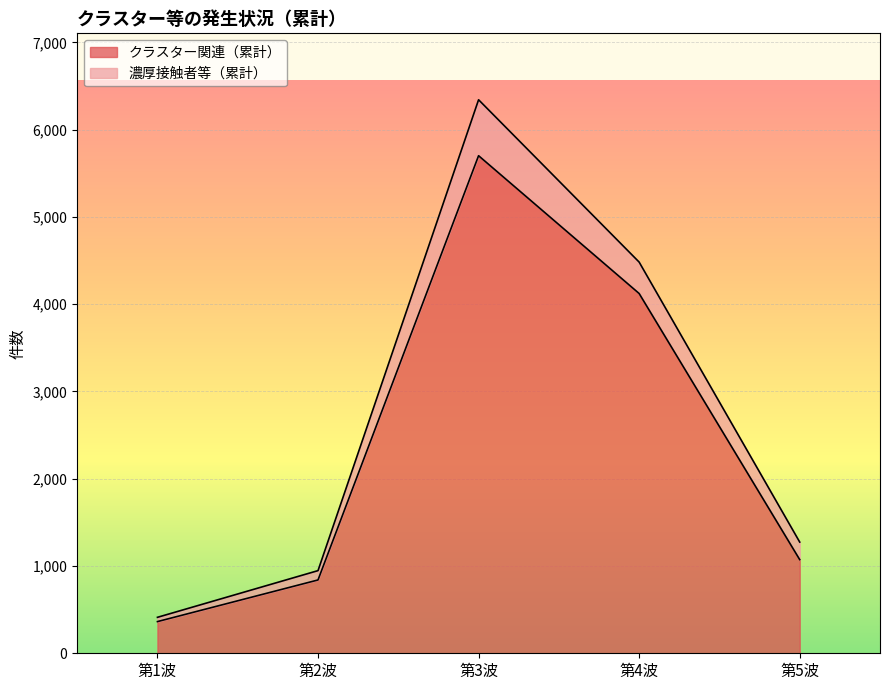

How many interior local peaks (higher than both neighbors) does the data have?

1